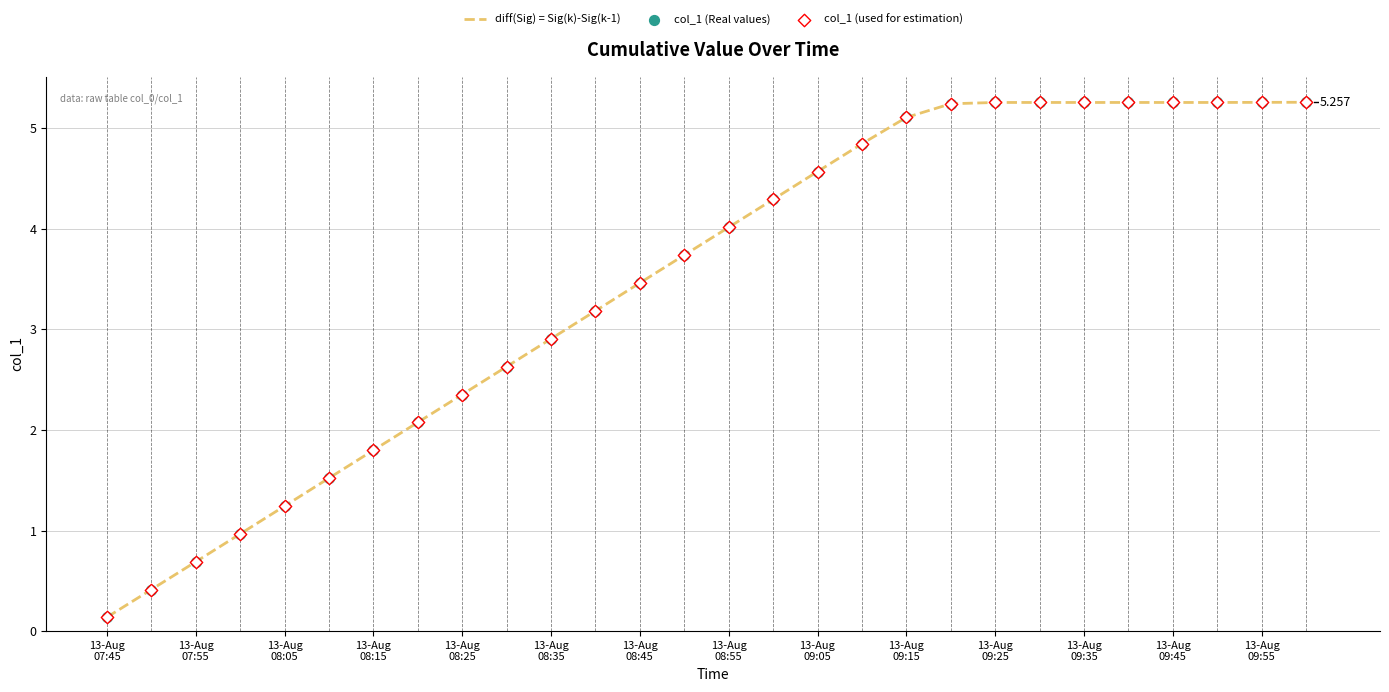

How many lines are shown in the chart?

1